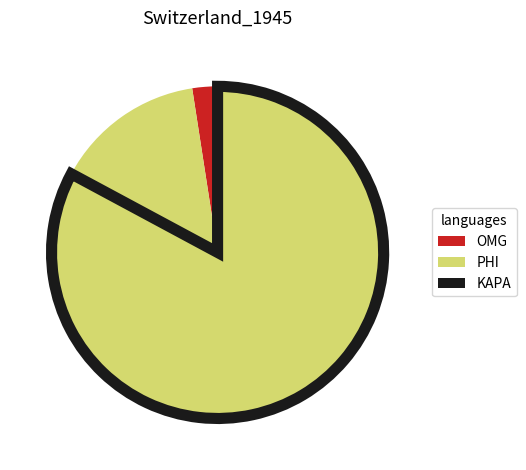

Which category has the smallest portion of the pie?

OMG